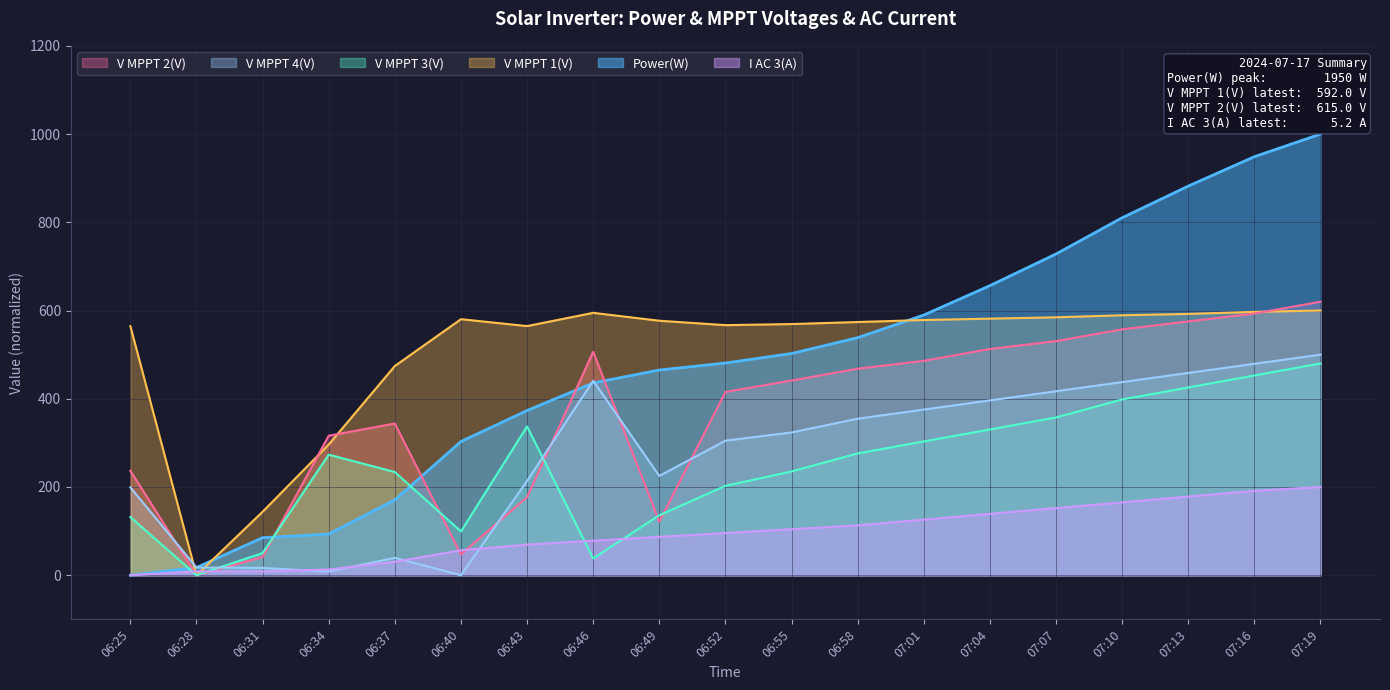

True or false: Power(W) has more than 1 interior local peaks.

False